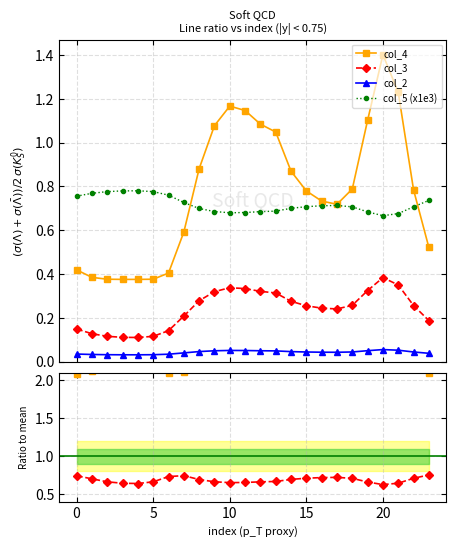

What is the average value of the col_5 (x1e3) series?

0.7